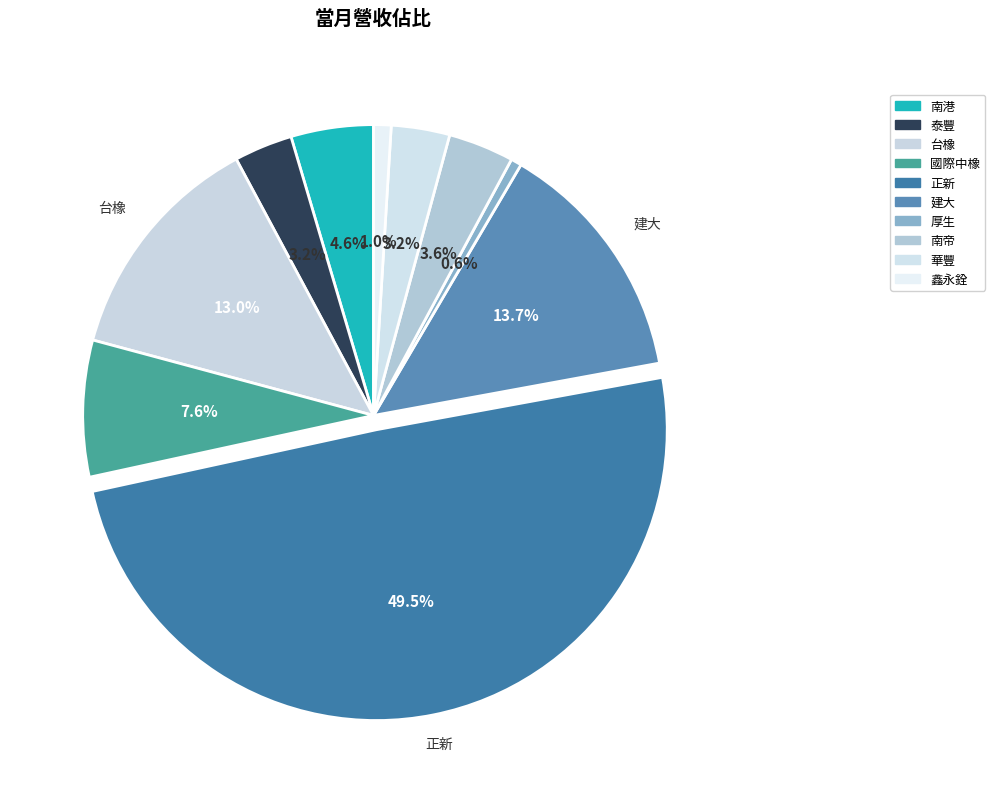

Count the number of slices in the pie.

10